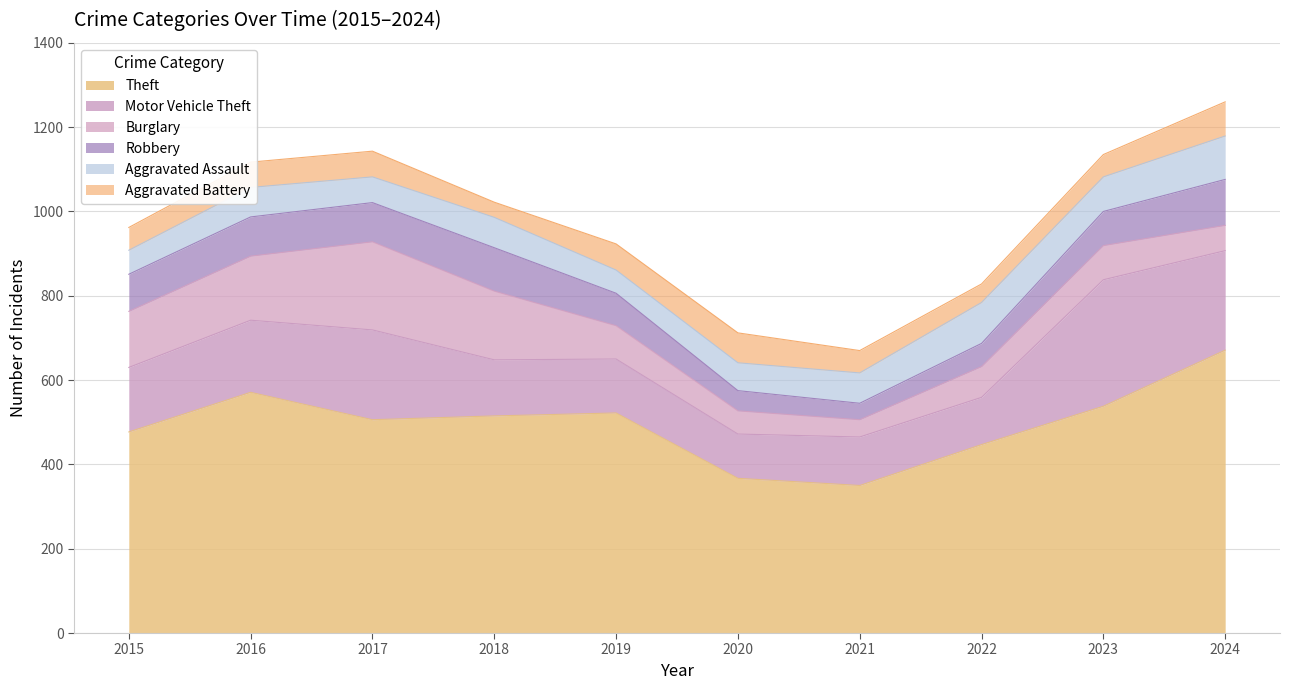

Count the number of categories in the chart.

10